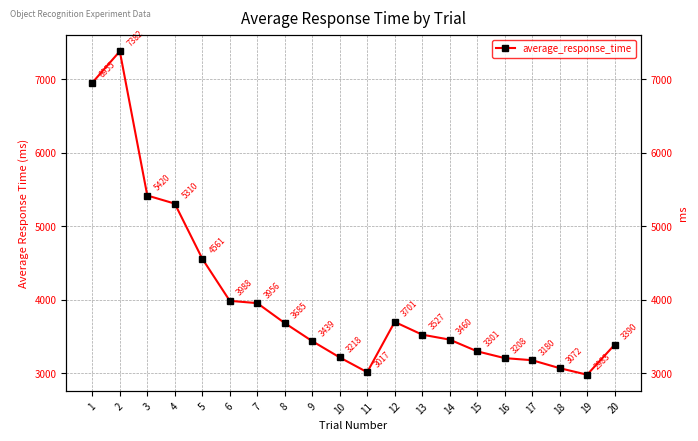

What is the ratio of the value at 9 to the value at 13?

1.0